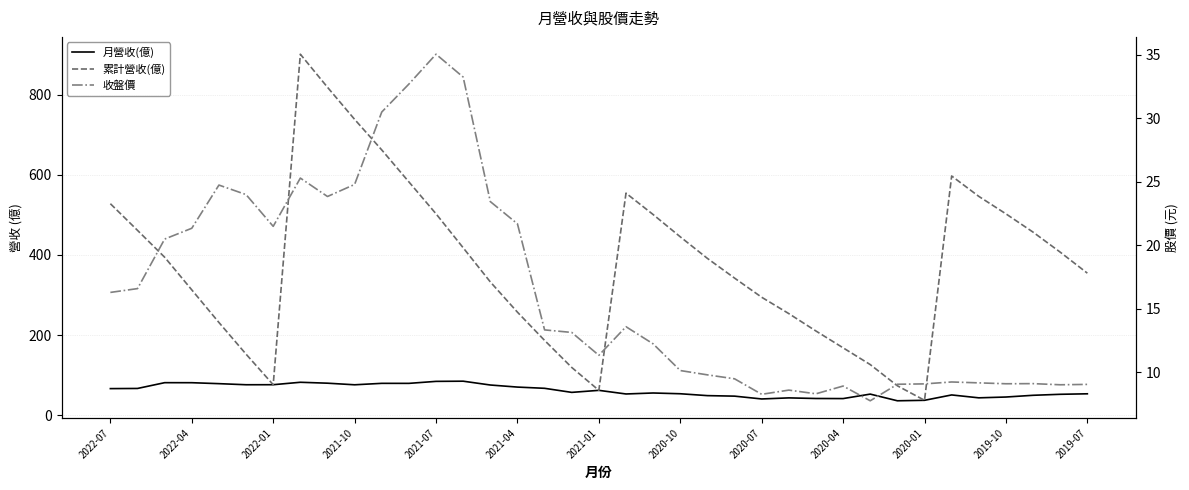

Which series has the largest range (max minus min)?

累計營收(億)